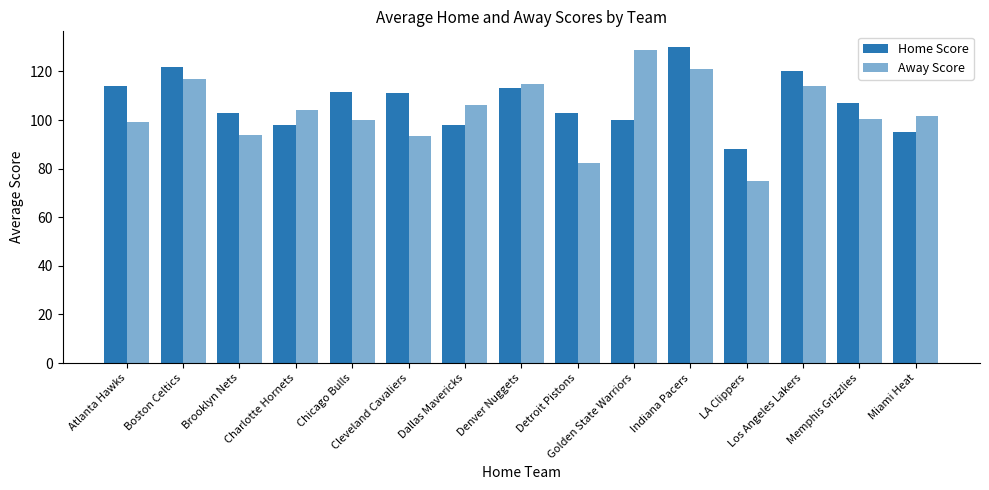

The Home Score series shows 180.6 at Cleveland Cavaliers. True or false?

False